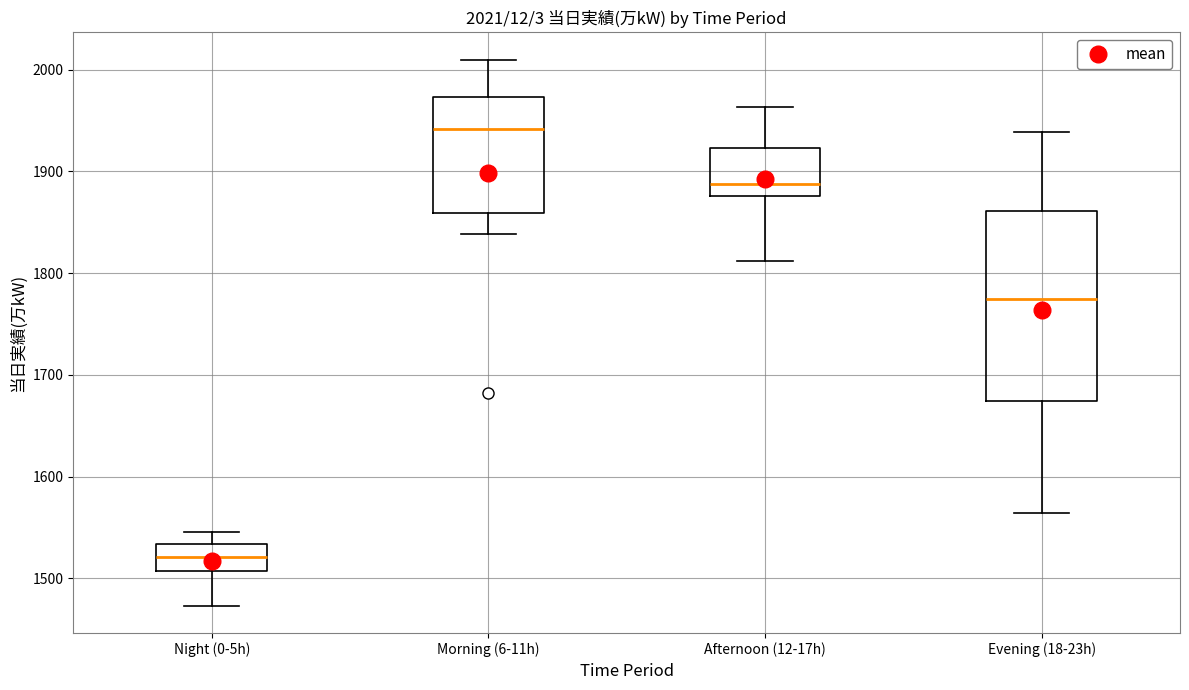

Which box is the tallest, from its lower edge to its upper edge?

Evening (18-23h)